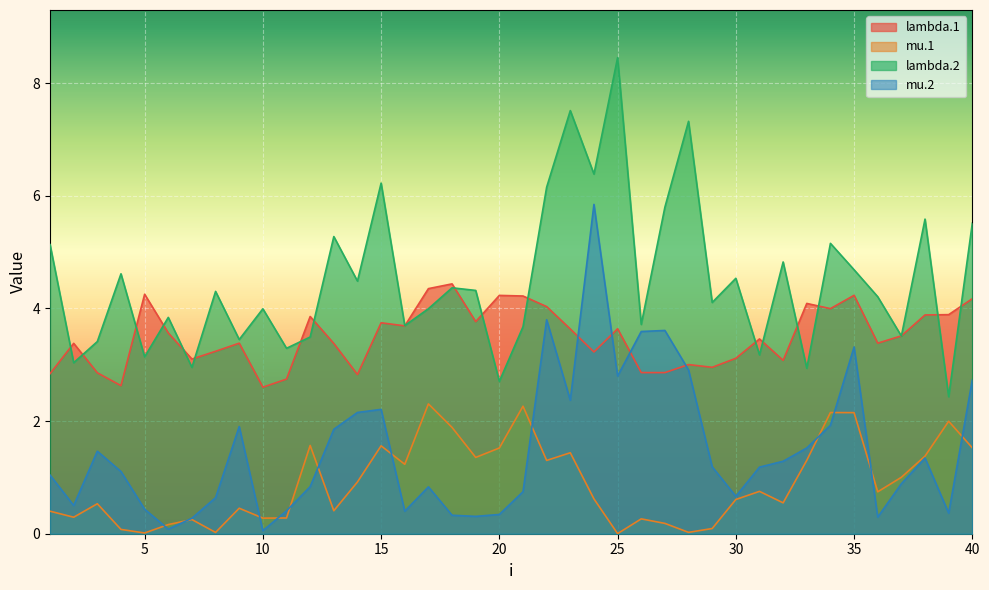

Where is lambda.1 nearest to the value 3?

28